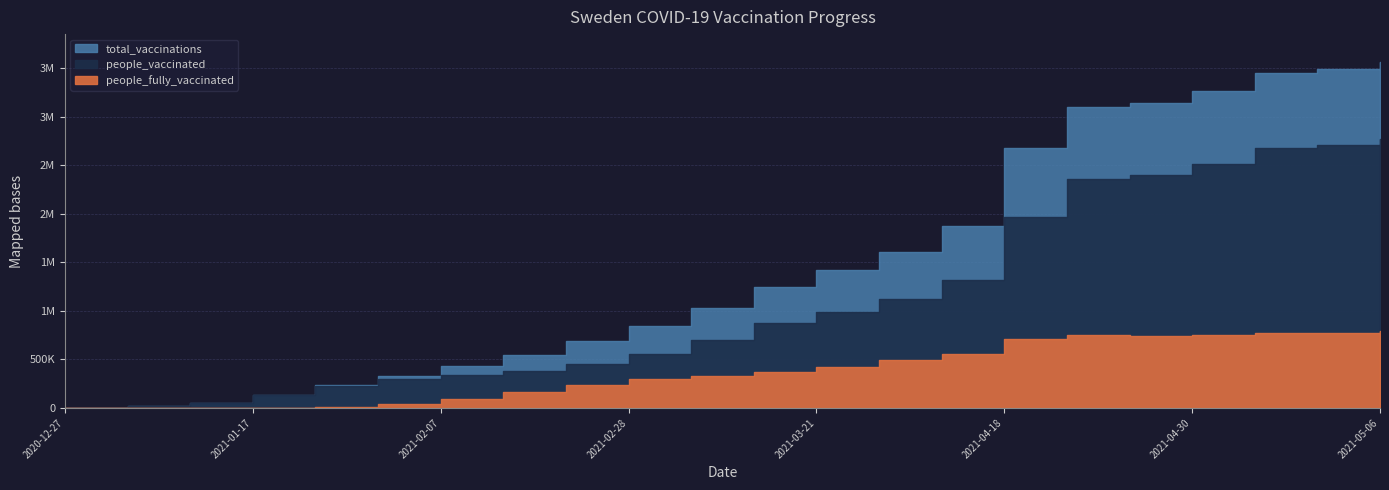

What position from the right is 2021-01-17?

19